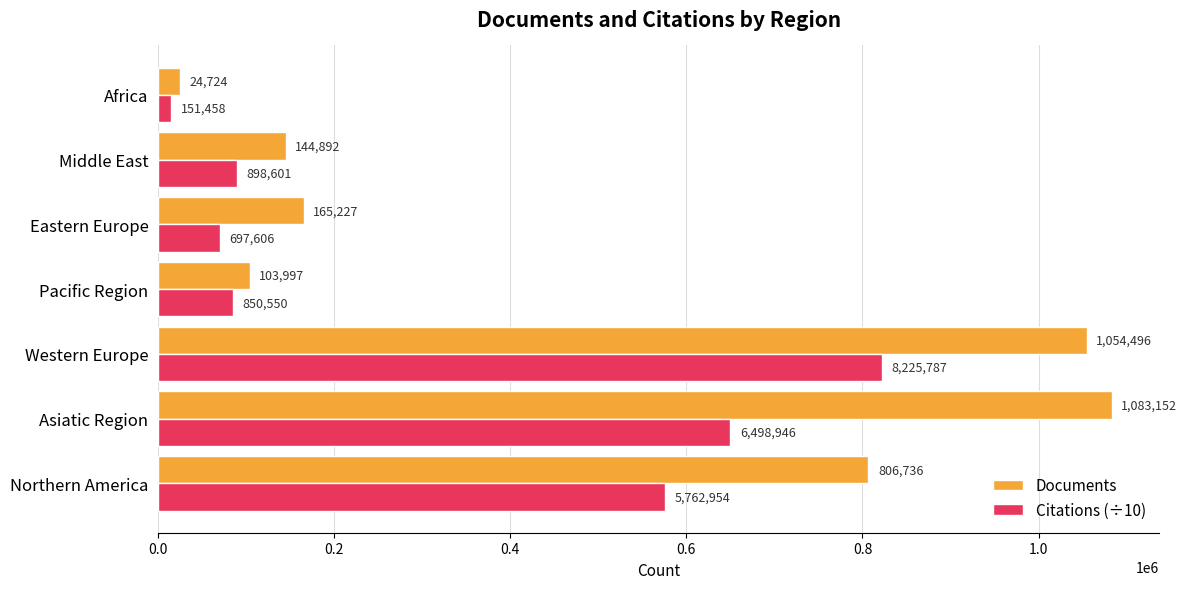

True or false: Citations (÷10) has a value of 89860.1 at Middle East.

True